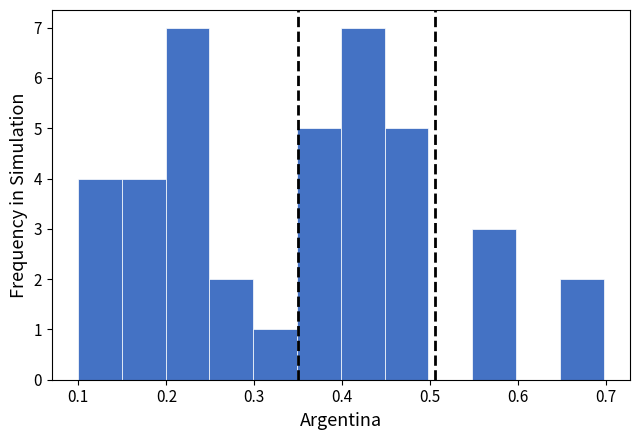

Reading left to right, list every bar in this chart as the range it spans on the x-axis followed by its height. Neither the bar edges nor the heights are printed on the chart, so give them approximately, as read against the axes.

0.10 to 0.15: 4
0.15 to 0.20: 4
0.20 to 0.25: 7
0.25 to 0.30: 2
0.30 to 0.35: 1
0.35 to 0.40: 5
0.40 to 0.45: 7
0.45 to 0.50: 5
0.50 to 0.55: 0
0.55 to 0.60: 3
0.60 to 0.65: 0
0.65 to 0.70: 2